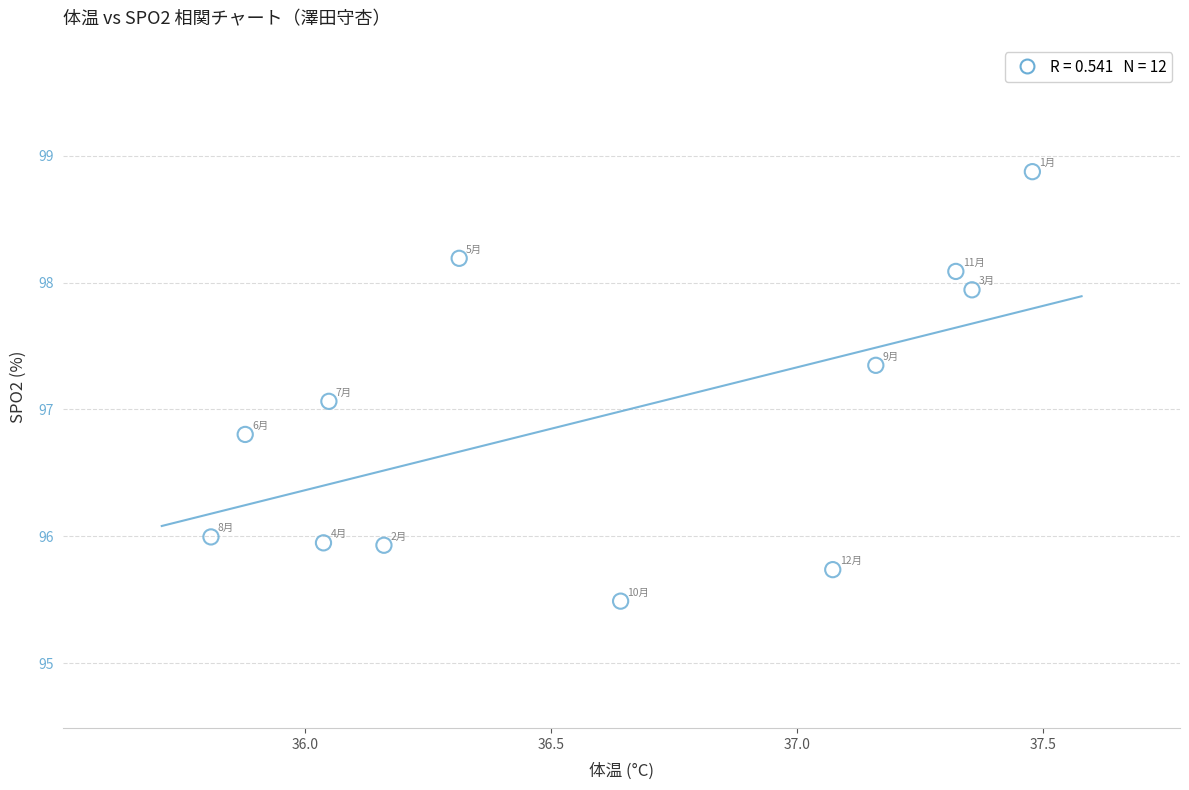

What is the range of Y values (max minus min)?

3.4